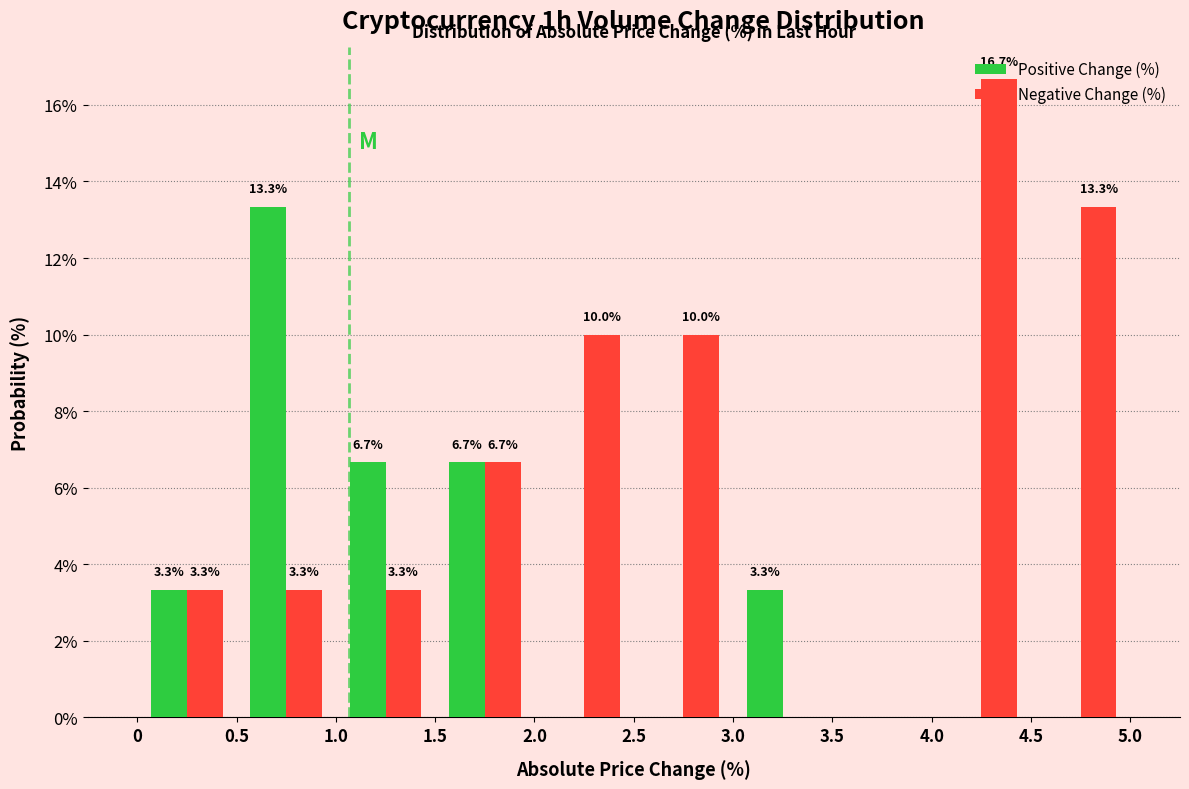

In the Negative Change (%) series, which range on the x-axis has the tallest bar?

4.0 to 4.5